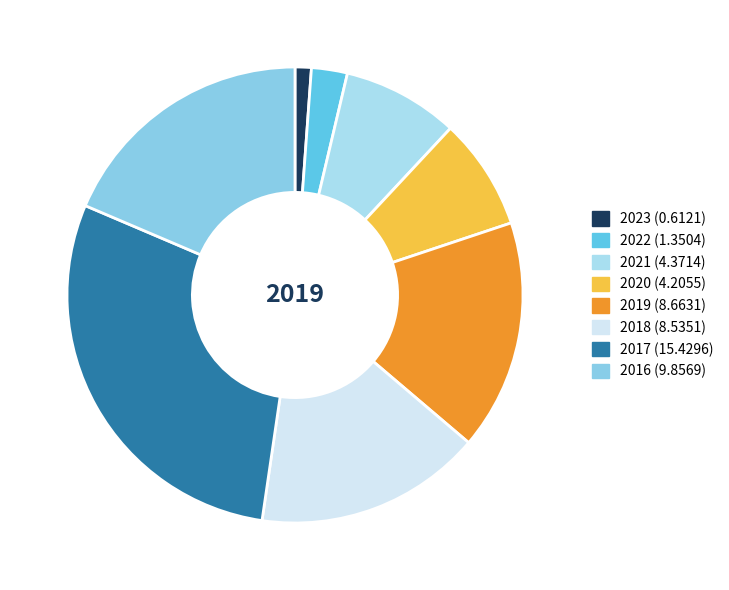

What is the change in value from 2022 to 2019?

+7.3